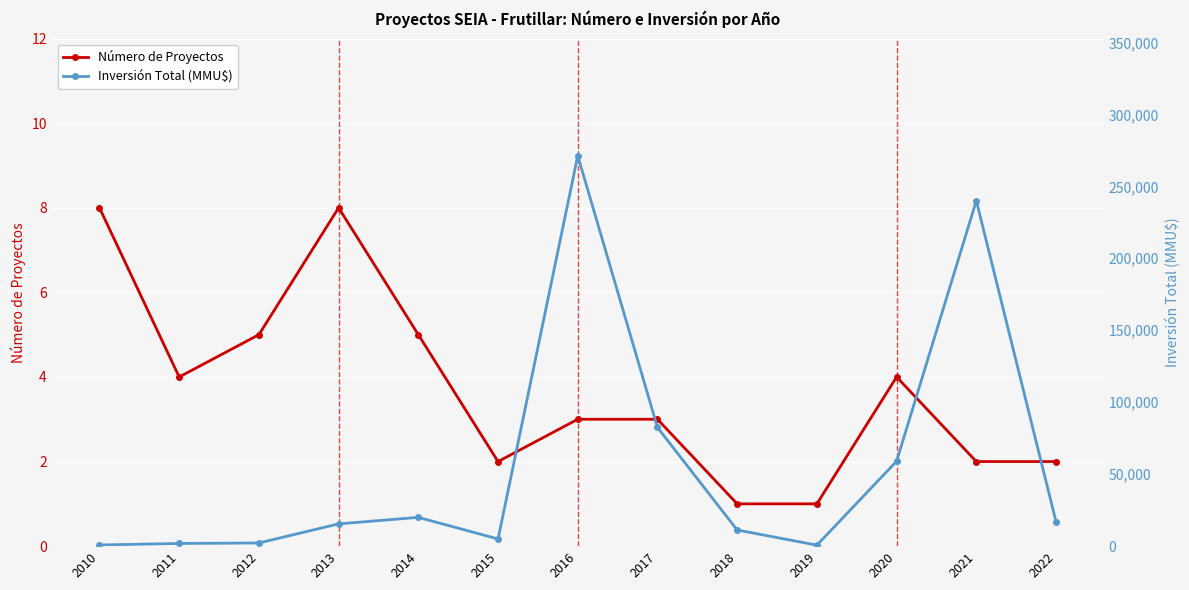

Rank the categories by Inversión Total (MMU$) value from lowest to highest.

2019, 2010, 2011, 2012, 2015, 2018, 2013, 2022, 2014, 2020, 2017, 2021, 2016